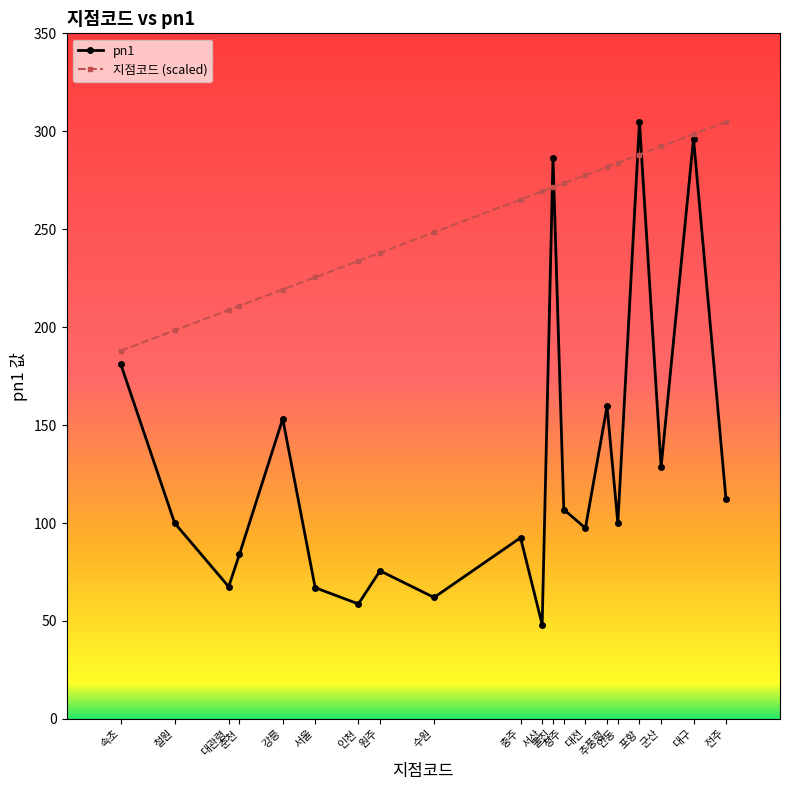

True or false: pn1 has more than 2 interior local peaks.

True